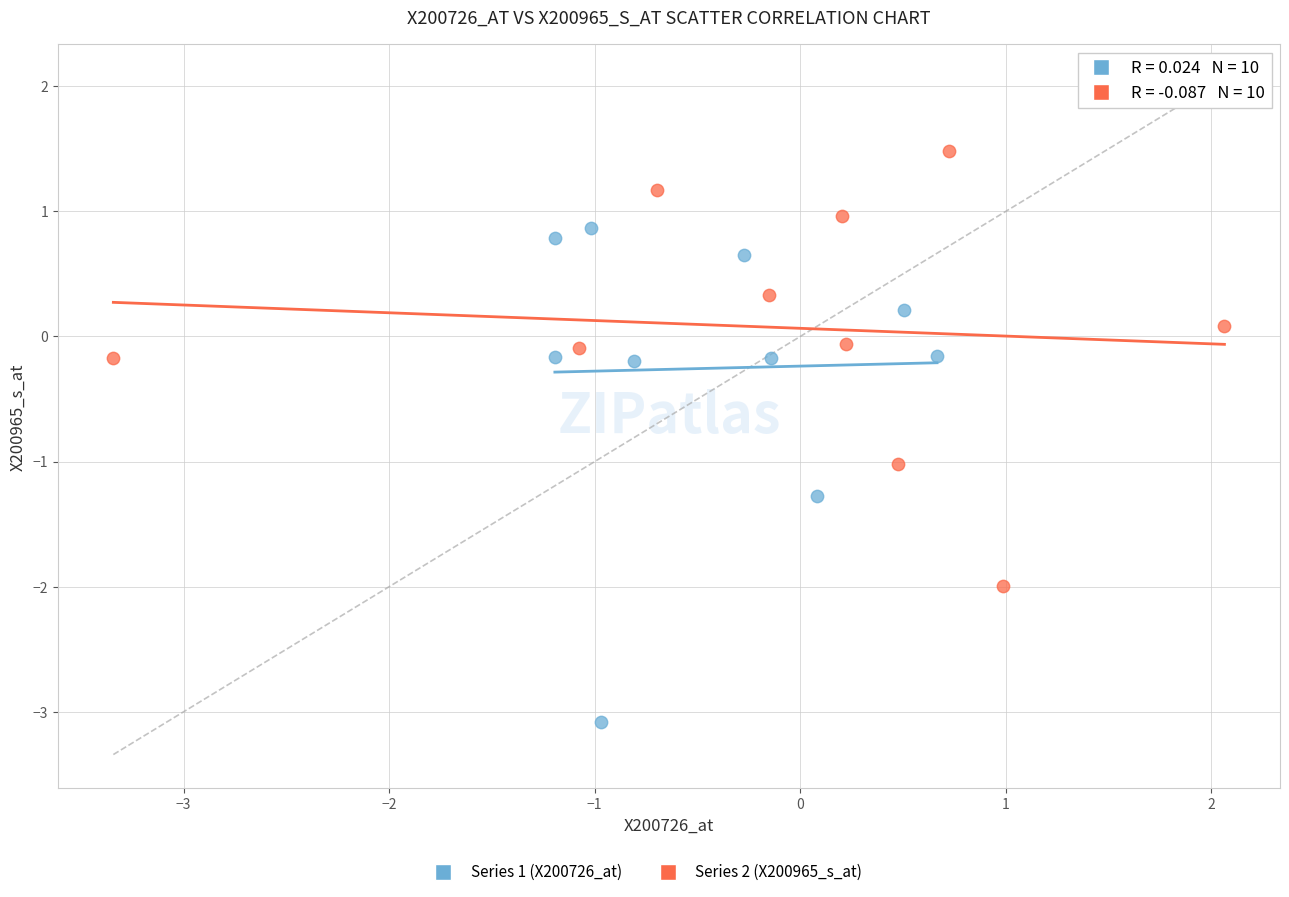

Which series reaches the minimum Y coordinate?

Series 1 (X200726_at)